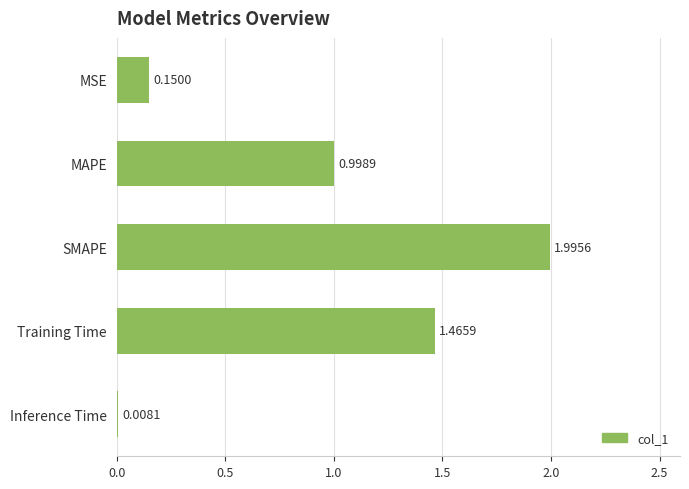

What is the label of the 5th bar from the top?

Inference Time